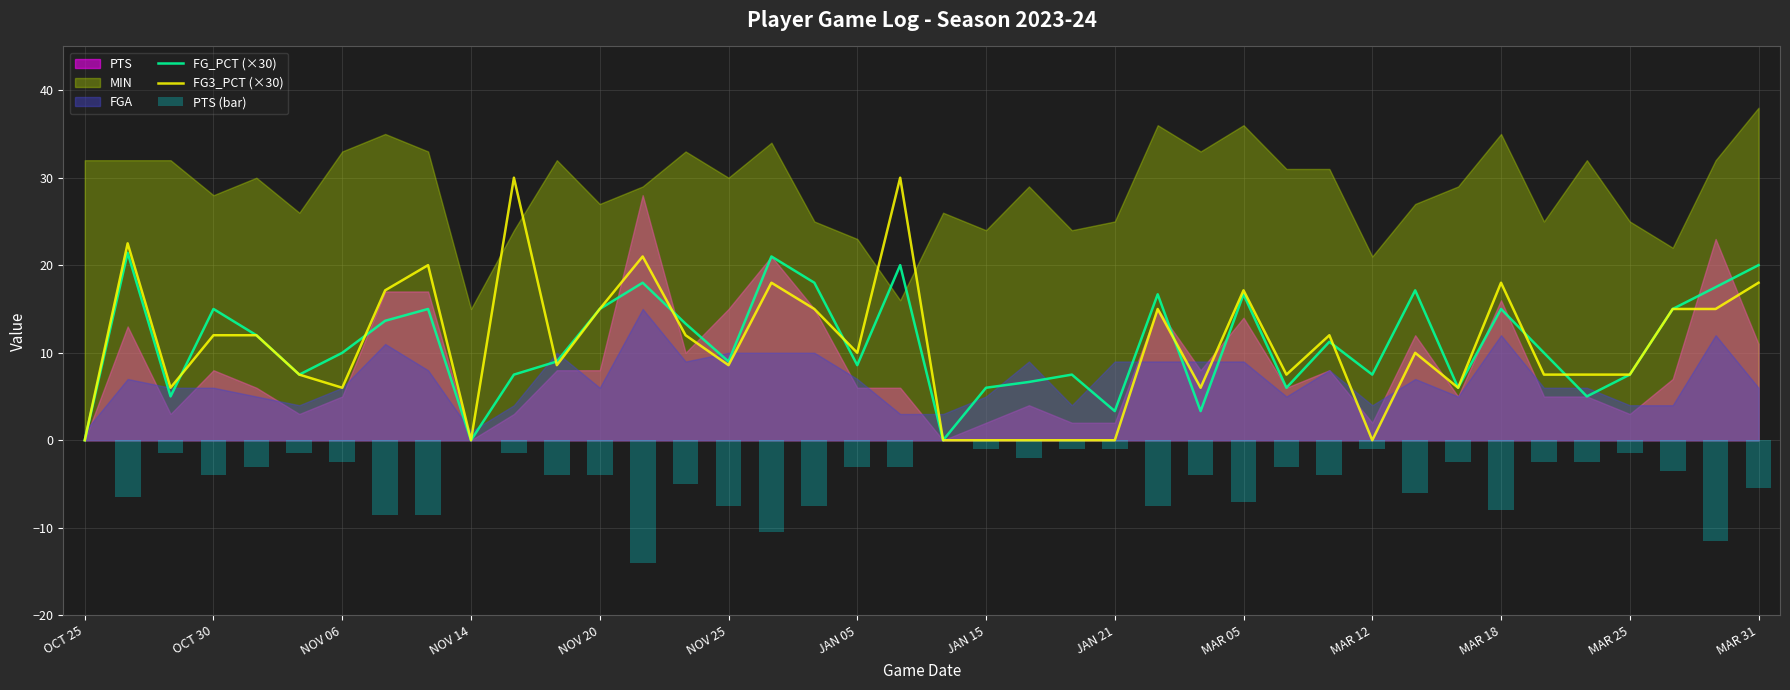

True or false: FG_PCT (×30) has a value of 0.0 at NOV 14.

True